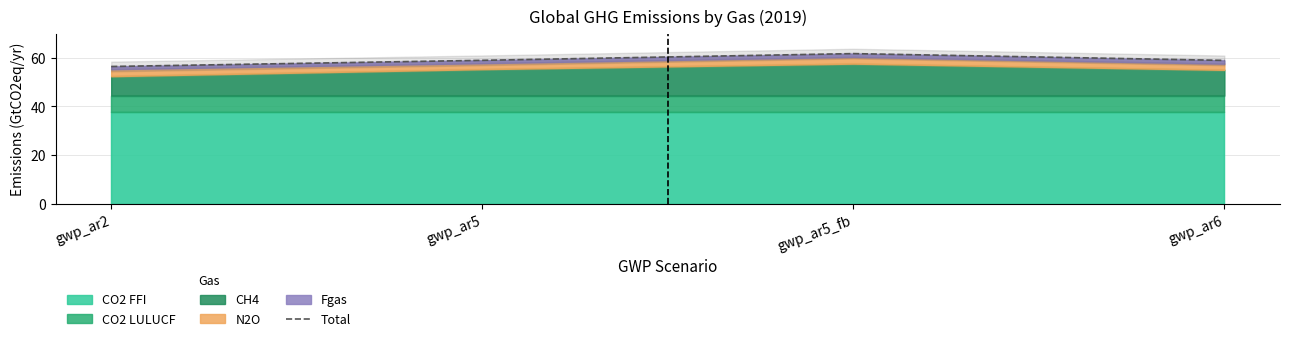

What value does the data have at gwp_ar5_fb?

61.8